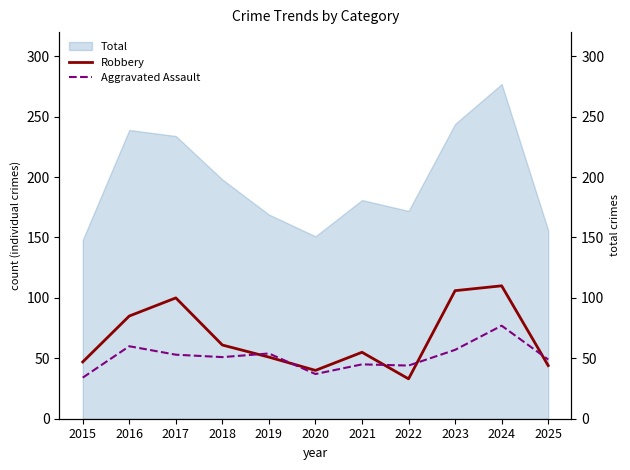

Where is the first local minimum for Robbery?

2020